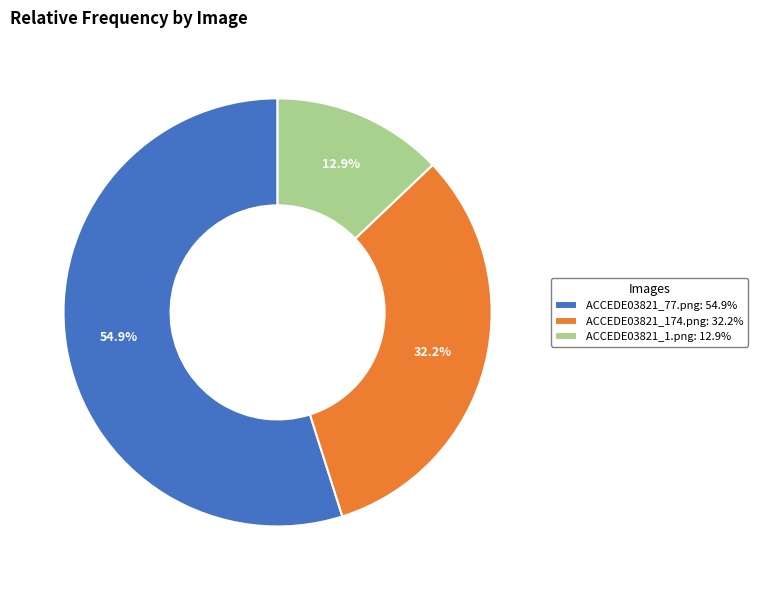

What percentage do ACCEDE03821_1.png and ACCEDE03821_77.png together represent?

67.8%